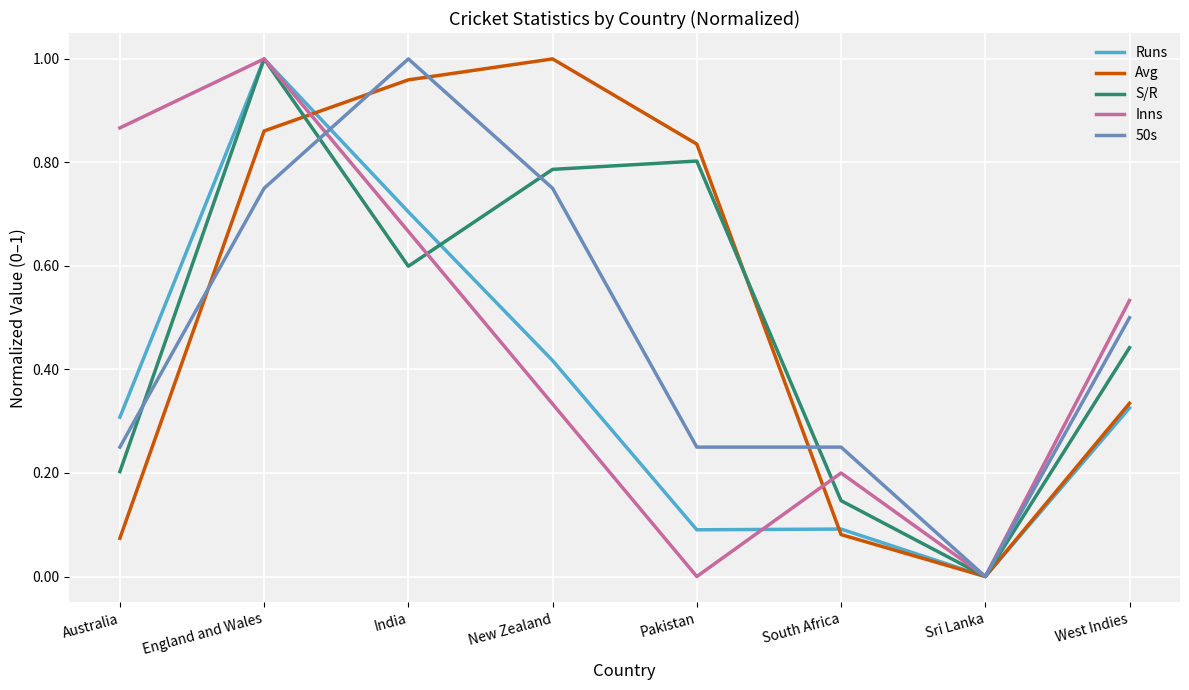

True or false: S/R has a value of -0.5 at Sri Lanka.

False